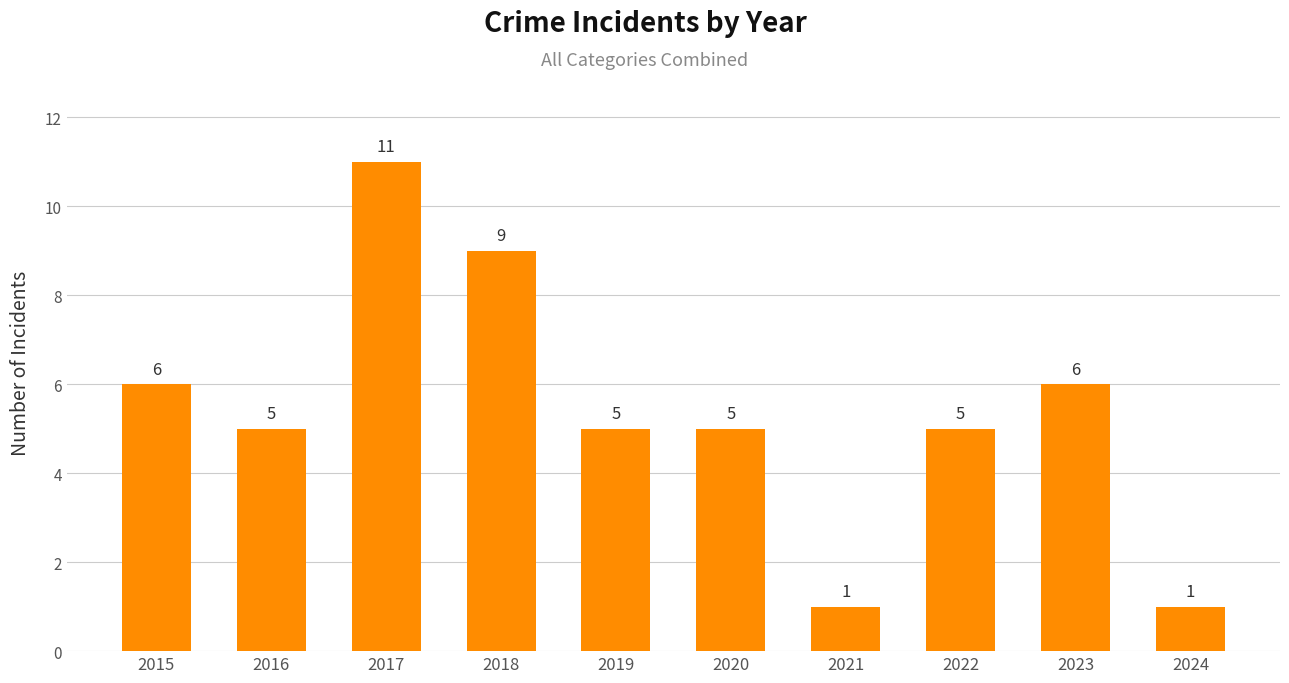

Are the bars horizontal?

No